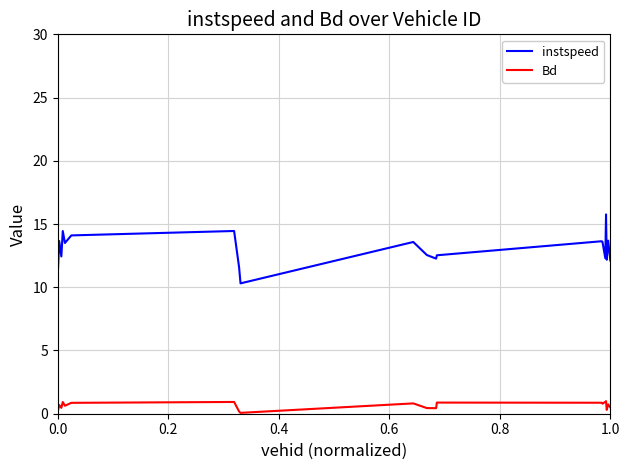

What is the difference between the maximum and minimum values in the instspeed series?

5.5